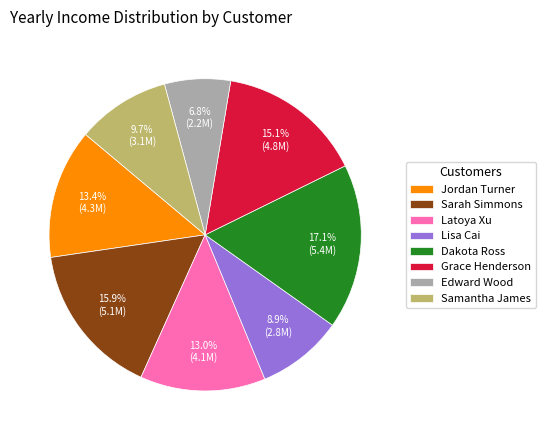

The Sarah Simmons slice represents 16% of the pie. True or false?

True